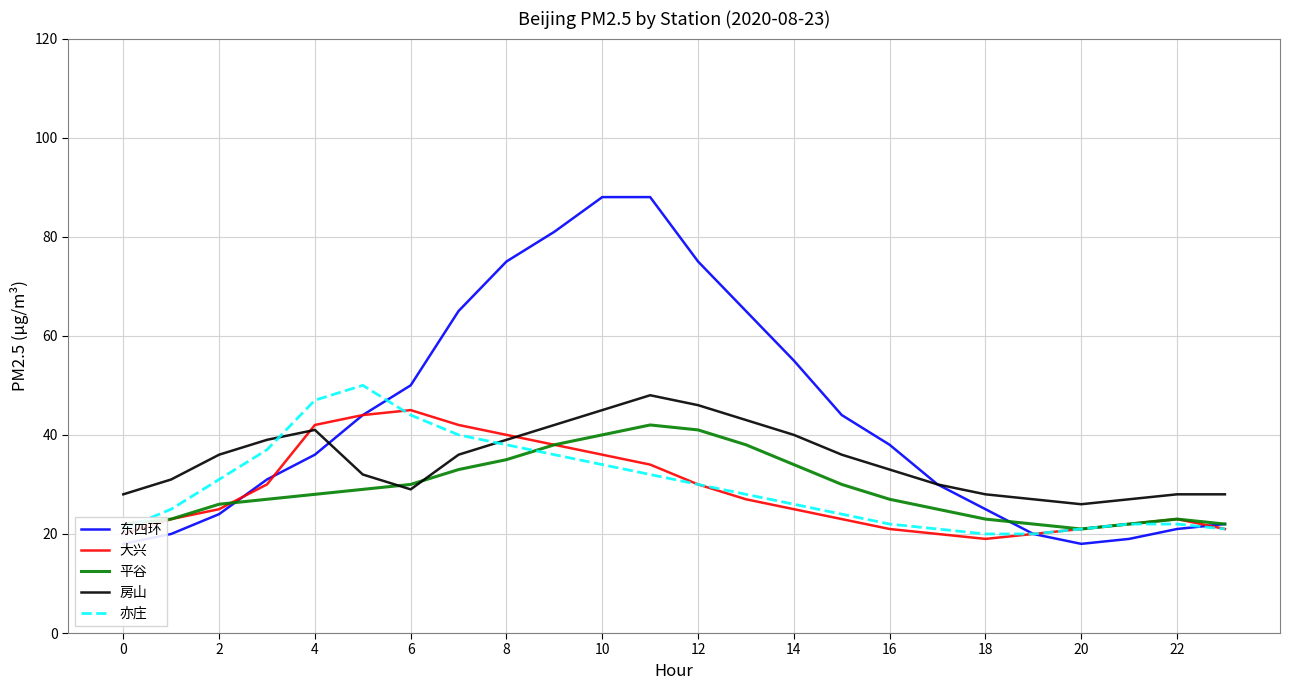

Reading left to right, extract all data points from this chart.

东四环: 18	20	24	31	36	44	50	65	75	81	88	88	75	65	55	44	38	30	25	20	18	19	21	22
大兴: 20	23	25	30	42	44	45	42	40	38	36	34	30	27	25	23	21	20	19	20	21	22	23	21
平谷: 22	23	26	27	28	29	30	33	35	38	40	42	41	38	34	30	27	25	23	22	21	22	23	22
房山: 28	31	36	39	41	32	29	36	39	42	45	48	46	43	40	36	33	30	28	27	26	27	28	28
亦庄: 21	25	31	37	47	50	44	40	38	36	34	32	30	28	26	24	22	21	20	20	21	22	22	21